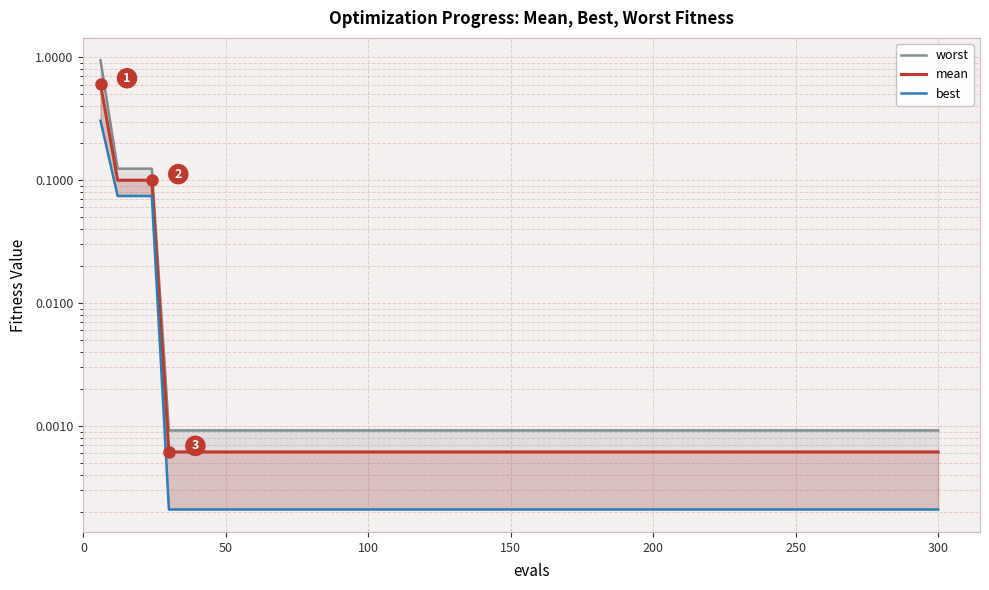

What is the maximum value shown in the chart?

0.9